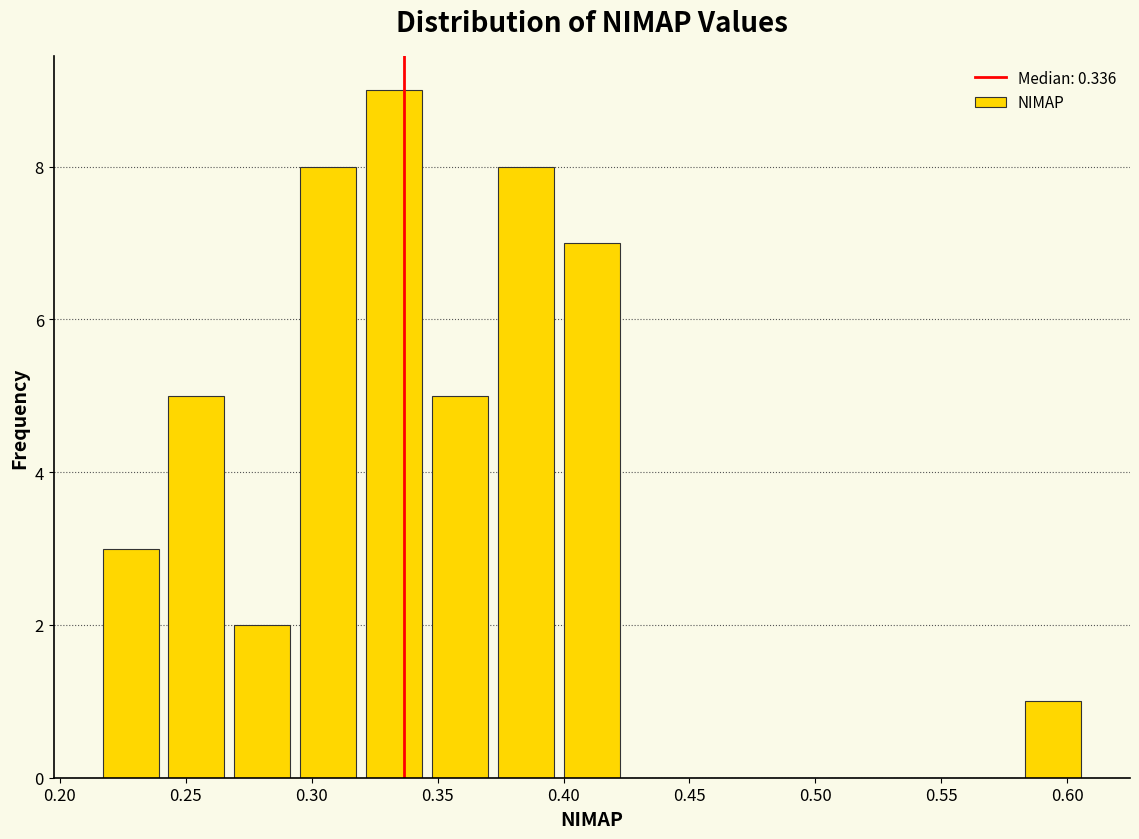

What is the height of the bar covering 0.400 to 0.425 on the x-axis? Neither the bar edges nor the heights are printed on the chart, so give them approximately, as read against the axes.

7